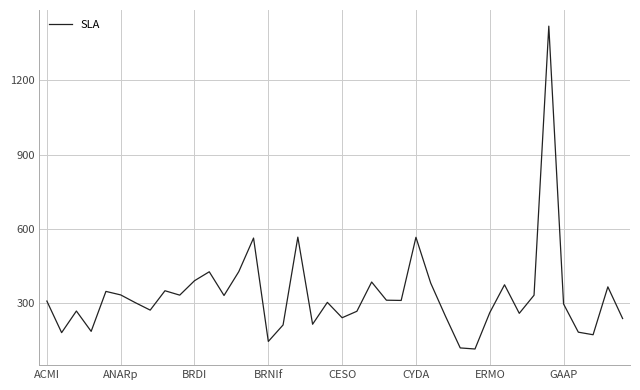

What is the difference between the maximum and minimum values?

1302.0